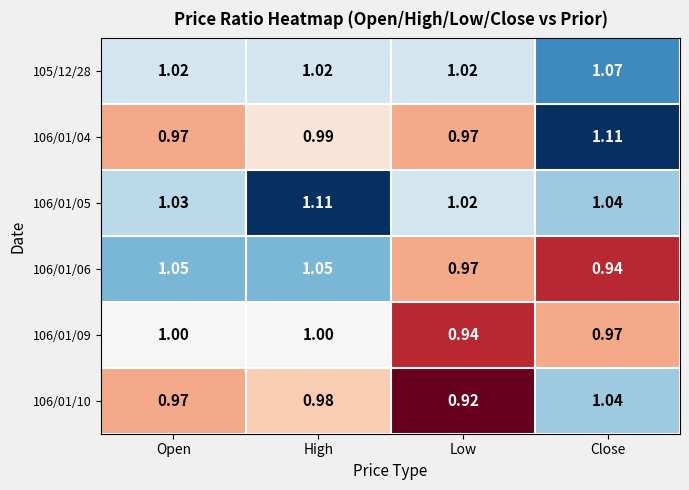

At which category is the sum across all series the highest?

Close